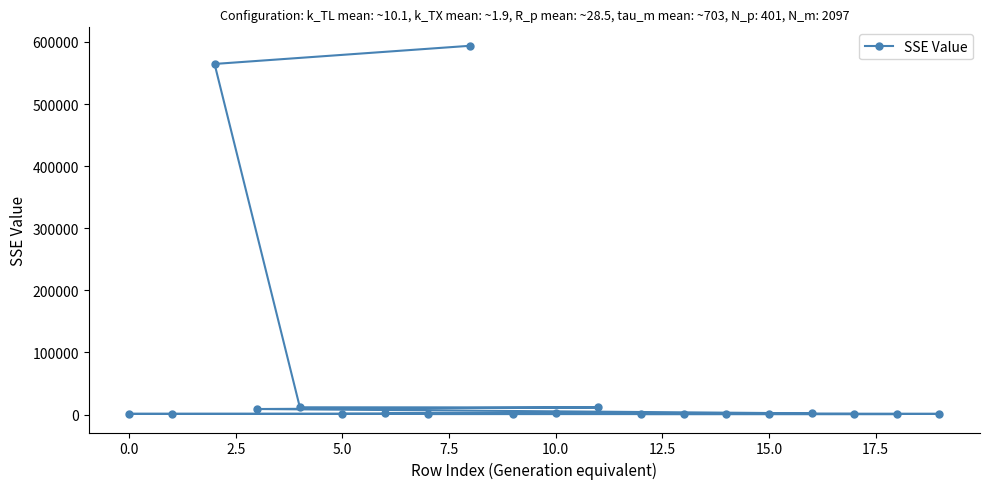

What is the difference between the maximum and minimum values?

593075.4